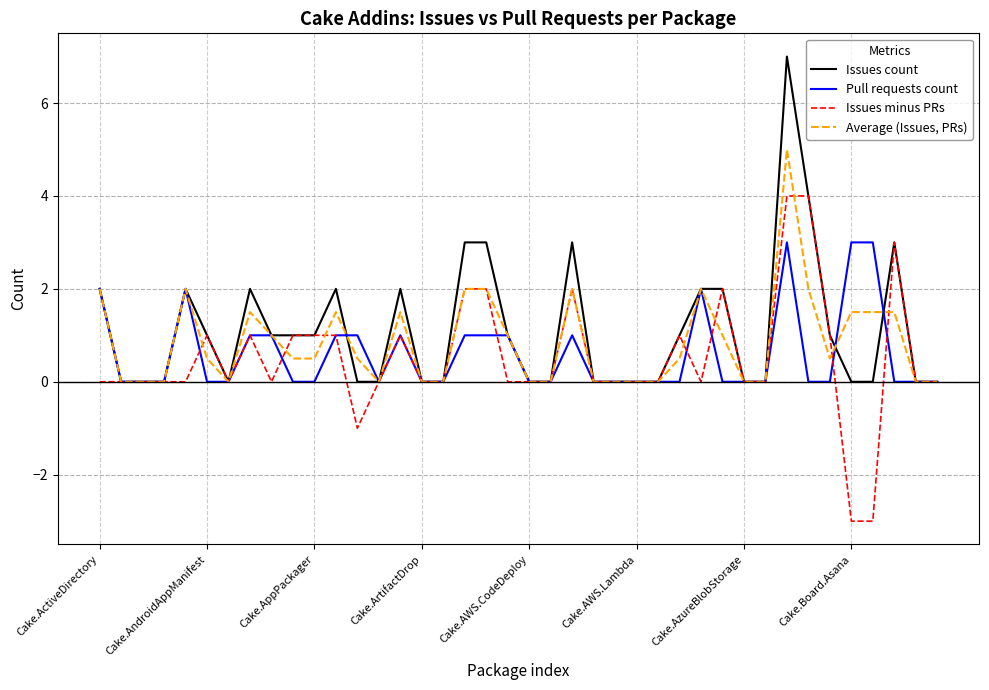

Rank the series by their maximum value, from highest to lowest.

Issues count, Average (Issues, PRs), Issues minus PRs, Pull requests count